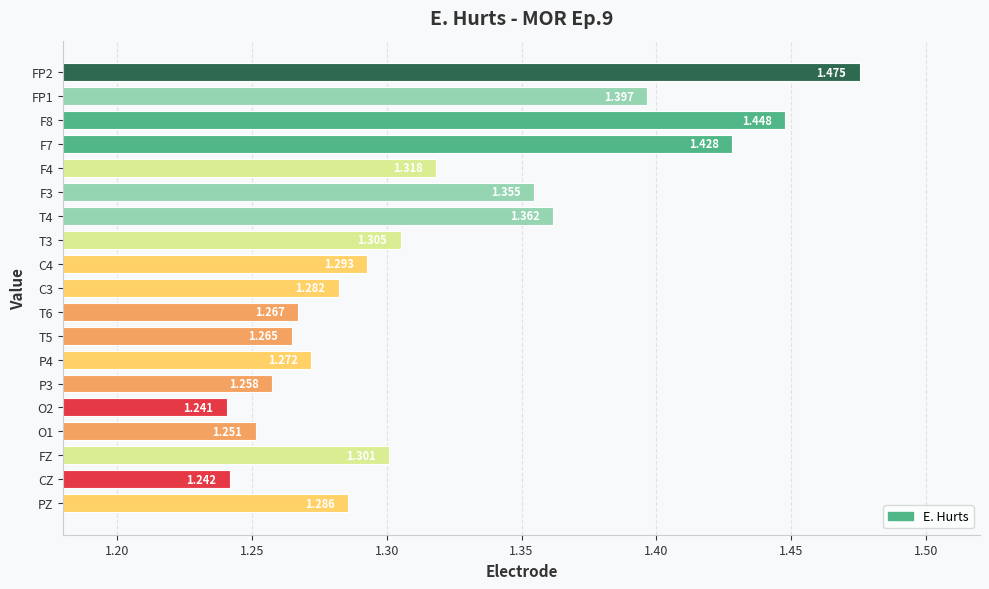

Are the bars horizontal?

Yes